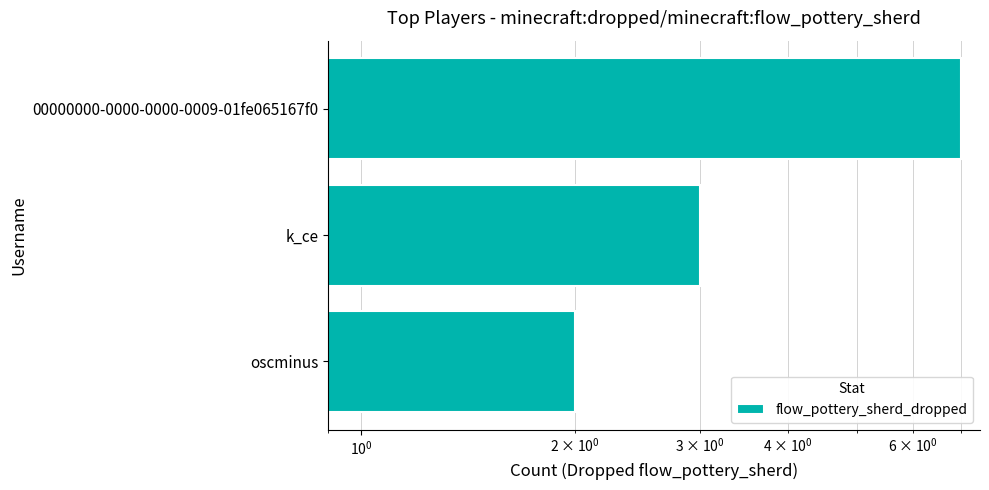

How many data points are less than 3?

1